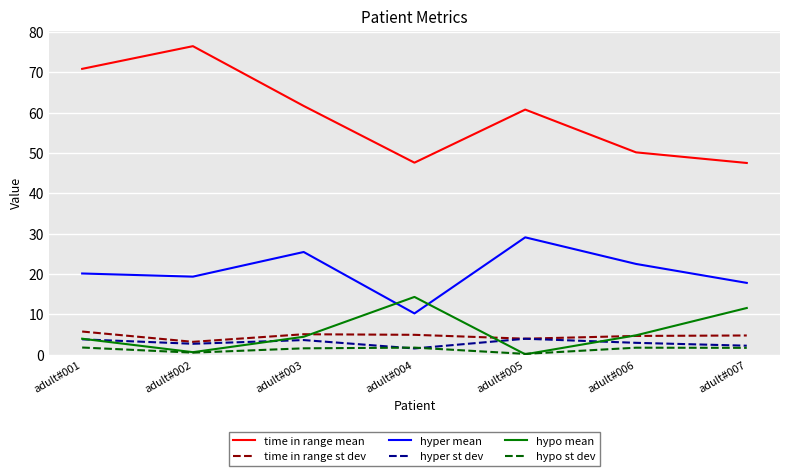

What is the spread (max minus min) of values at adult#007?

45.8